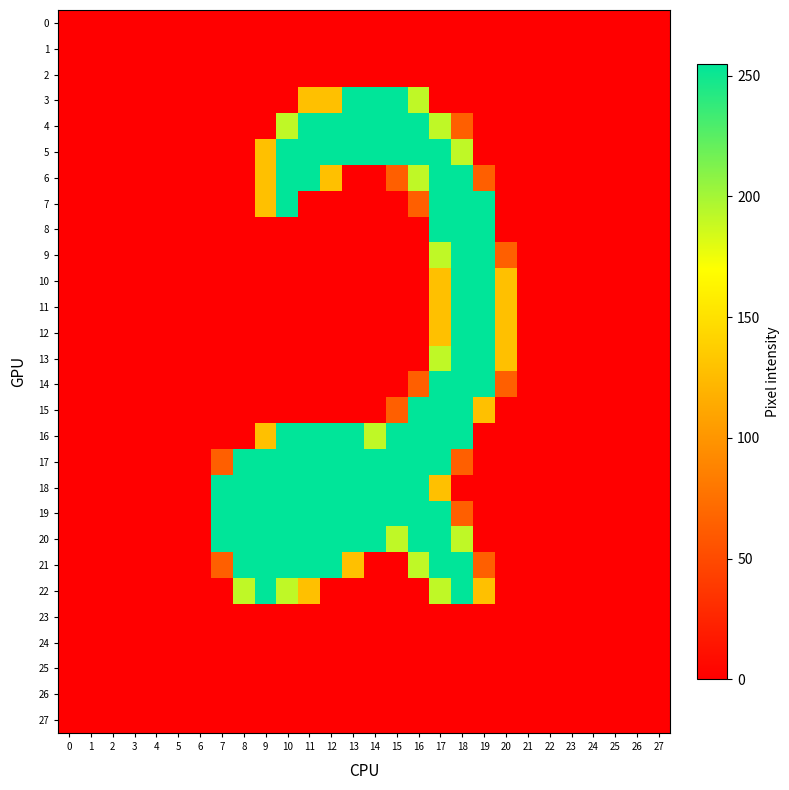

Reading right to left, list all the values displayed in this chart.

0: 27=0	26=0	25=0	24=0	23=0	22=0	21=0	20=0	19=0	18=0	17=0	16=0	15=0	14=0	13=0	12=0	11=0	10=0	9=0	8=0	7=0	6=0	5=0	4=0	3=0	2=0	1=0	0=0
1: 27=0	26=0	25=0	24=0	23=0	22=0	21=0	20=0	19=0	18=0	17=0	16=0	15=0	14=0	13=0	12=0	11=0	10=0	9=0	8=0	7=0	6=0	5=0	4=0	3=0	2=0	1=0	0=0
2: 27=0	26=0	25=0	24=0	23=0	22=0	21=0	20=0	19=0	18=0	17=0	16=0	15=0	14=0	13=0	12=0	11=0	10=0	9=0	8=0	7=0	6=0	5=0	4=0	3=0	2=0	1=0	0=0
3: 27=0	26=0	25=0	24=0	23=0	22=0	21=0	20=0	19=0	18=0	17=0	16=191	15=255	14=255	13=255	12=128	11=128	10=0	9=0	8=0	7=0	6=0	5=0	4=0	3=0	2=0	1=0	0=0
4: 27=0	26=0	25=0	24=0	23=0	22=0	21=0	20=0	19=0	18=64	17=191	16=255	15=255	14=255	13=255	12=255	11=255	10=191	9=0	8=0	7=0	6=0	5=0	4=0	3=0	2=0	1=0	0=0
5: 27=0	26=0	25=0	24=0	23=0	22=0	21=0	20=0	19=0	18=191	17=255	16=255	15=255	14=255	13=255	12=255	11=255	10=255	9=128	8=0	7=0	6=0	5=0	4=0	3=0	2=0	1=0	0=0
6: 27=0	26=0	25=0	24=0	23=0	22=0	21=0	20=0	19=64	18=255	17=255	16=191	15=64	14=0	13=0	12=128	11=255	10=255	9=128	8=0	7=0	6=0	5=0	4=0	3=0	2=0	1=0	0=0
7: 27=0	26=0	25=0	24=0	23=0	22=0	21=0	20=0	19=255	18=255	17=255	16=64	15=0	14=0	13=0	12=0	11=0	10=255	9=128	8=0	7=0	6=0	5=0	4=0	3=0	2=0	1=0	0=0
8: 27=0	26=0	25=0	24=0	23=0	22=0	21=0	20=0	19=255	18=255	17=255	16=0	15=0	14=0	13=0	12=0	11=0	10=0	9=0	8=0	7=0	6=0	5=0	4=0	3=0	2=0	1=0	0=0
9: 27=0	26=0	25=0	24=0	23=0	22=0	21=0	20=64	19=255	18=255	17=191	16=0	15=0	14=0	13=0	12=0	11=0	10=0	9=0	8=0	7=0	6=0	5=0	4=0	3=0	2=0	1=0	0=0
10: 27=0	26=0	25=0	24=0	23=0	22=0	21=0	20=128	19=255	18=255	17=128	16=0	15=0	14=0	13=0	12=0	11=0	10=0	9=0	8=0	7=0	6=0	5=0	4=0	3=0	2=0	1=0	0=0
11: 27=0	26=0	25=0	24=0	23=0	22=0	21=0	20=128	19=255	18=255	17=128	16=0	15=0	14=0	13=0	12=0	11=0	10=0	9=0	8=0	7=0	6=0	5=0	4=0	3=0	2=0	1=0	0=0
12: 27=0	26=0	25=0	24=0	23=0	22=0	21=0	20=128	19=255	18=255	17=128	16=0	15=0	14=0	13=0	12=0	11=0	10=0	9=0	8=0	7=0	6=0	5=0	4=0	3=0	2=0	1=0	0=0
13: 27=0	26=0	25=0	24=0	23=0	22=0	21=0	20=128	19=255	18=255	17=191	16=0	15=0	14=0	13=0	12=0	11=0	10=0	9=0	8=0	7=0	6=0	5=0	4=0	3=0	2=0	1=0	0=0
14: 27=0	26=0	25=0	24=0	23=0	22=0	21=0	20=64	19=255	18=255	17=255	16=64	15=0	14=0	13=0	12=0	11=0	10=0	9=0	8=0	7=0	6=0	5=0	4=0	3=0	2=0	1=0	0=0
15: 27=0	26=0	25=0	24=0	23=0	22=0	21=0	20=0	19=128	18=255	17=255	16=255	15=64	14=0	13=0	12=0	11=0	10=0	9=0	8=0	7=0	6=0	5=0	4=0	3=0	2=0	1=0	0=0
16: 27=0	26=0	25=0	24=0	23=0	22=0	21=0	20=0	19=0	18=255	17=255	16=255	15=255	14=191	13=255	12=255	11=255	10=255	9=128	8=0	7=0	6=0	5=0	4=0	3=0	2=0	1=0	0=0
17: 27=0	26=0	25=0	24=0	23=0	22=0	21=0	20=0	19=0	18=64	17=255	16=255	15=255	14=255	13=255	12=255	11=255	10=255	9=255	8=255	7=64	6=0	5=0	4=0	3=0	2=0	1=0	0=0
18: 27=0	26=0	25=0	24=0	23=0	22=0	21=0	20=0	19=0	18=0	17=128	16=255	15=255	14=255	13=255	12=255	11=255	10=255	9=255	8=255	7=255	6=0	5=0	4=0	3=0	2=0	1=0	0=0
19: 27=0	26=0	25=0	24=0	23=0	22=0	21=0	20=0	19=0	18=64	17=255	16=255	15=255	14=255	13=255	12=255	11=255	10=255	9=255	8=255	7=255	6=0	5=0	4=0	3=0	2=0	1=0	0=0
20: 27=0	26=0	25=0	24=0	23=0	22=0	21=0	20=0	19=0	18=191	17=255	16=255	15=191	14=255	13=255	12=255	11=255	10=255	9=255	8=255	7=255	6=0	5=0	4=0	3=0	2=0	1=0	0=0
21: 27=0	26=0	25=0	24=0	23=0	22=0	21=0	20=0	19=64	18=255	17=255	16=191	15=0	14=0	13=128	12=255	11=255	10=255	9=255	8=255	7=64	6=0	5=0	4=0	3=0	2=0	1=0	0=0
22: 27=0	26=0	25=0	24=0	23=0	22=0	21=0	20=0	19=128	18=255	17=191	16=0	15=0	14=0	13=0	12=0	11=128	10=191	9=255	8=191	7=0	6=0	5=0	4=0	3=0	2=0	1=0	0=0
23: 27=0	26=0	25=0	24=0	23=0	22=0	21=0	20=0	19=0	18=0	17=0	16=0	15=0	14=0	13=0	12=0	11=0	10=0	9=0	8=0	7=0	6=0	5=0	4=0	3=0	2=0	1=0	0=0
24: 27=0	26=0	25=0	24=0	23=0	22=0	21=0	20=0	19=0	18=0	17=0	16=0	15=0	14=0	13=0	12=0	11=0	10=0	9=0	8=0	7=0	6=0	5=0	4=0	3=0	2=0	1=0	0=0
25: 27=0	26=0	25=0	24=0	23=0	22=0	21=0	20=0	19=0	18=0	17=0	16=0	15=0	14=0	13=0	12=0	11=0	10=0	9=0	8=0	7=0	6=0	5=0	4=0	3=0	2=0	1=0	0=0
26: 27=0	26=0	25=0	24=0	23=0	22=0	21=0	20=0	19=0	18=0	17=0	16=0	15=0	14=0	13=0	12=0	11=0	10=0	9=0	8=0	7=0	6=0	5=0	4=0	3=0	2=0	1=0	0=0
27: 27=0	26=0	25=0	24=0	23=0	22=0	21=0	20=0	19=0	18=0	17=0	16=0	15=0	14=0	13=0	12=0	11=0	10=0	9=0	8=0	7=0	6=0	5=0	4=0	3=0	2=0	1=0	0=0